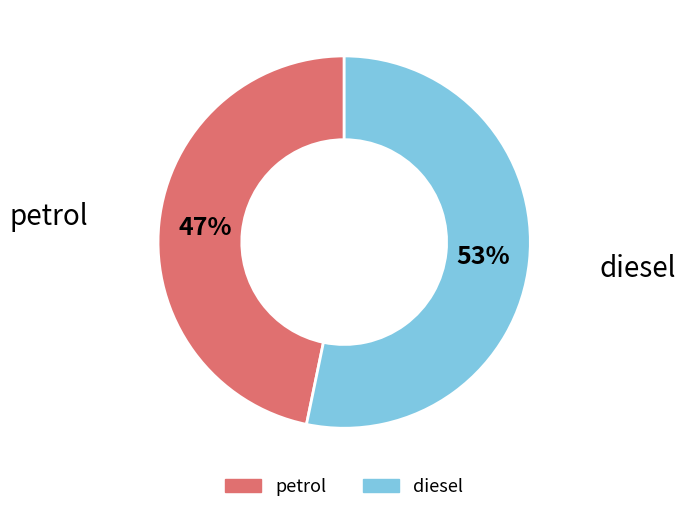

The petrol slice represents 39% of the pie. True or false?

False